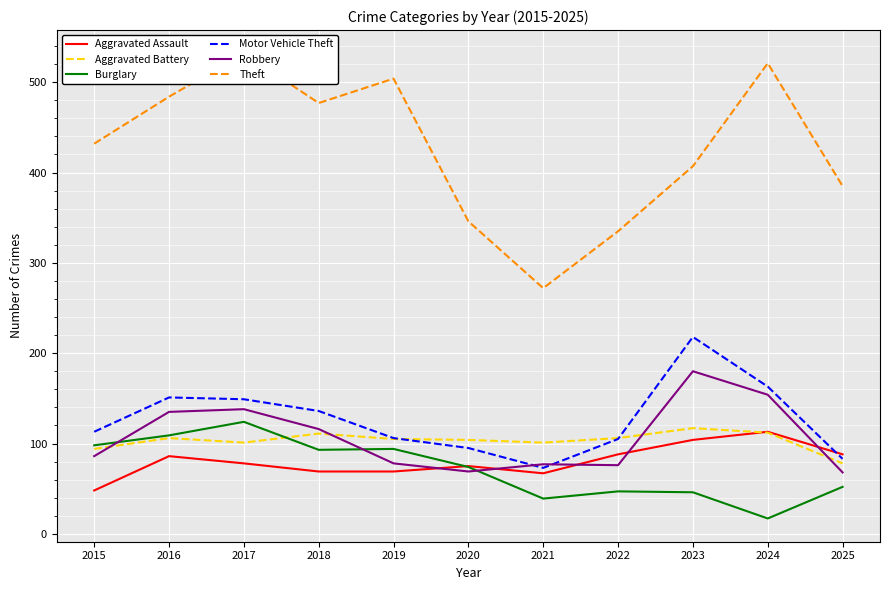

True or false: Theft has a value of 777 at 2019.

False